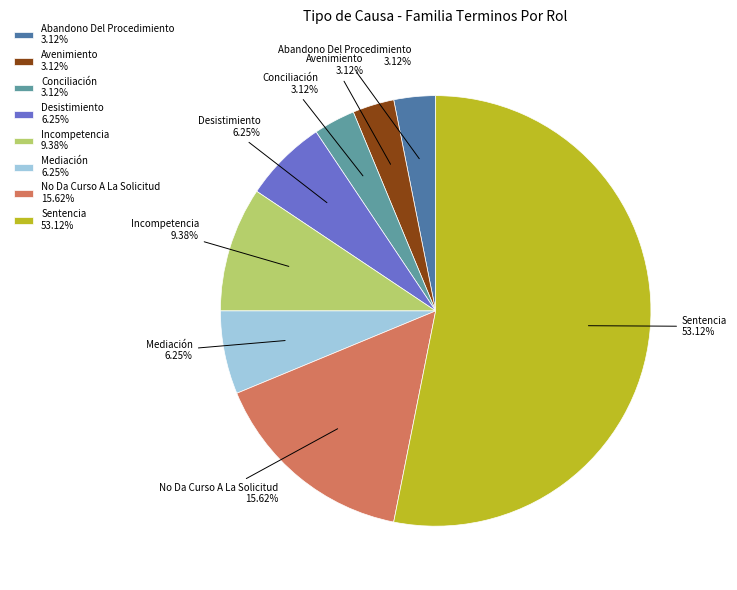

To the nearest percent, what is the difference between the largest and smallest slice percentages?

50%